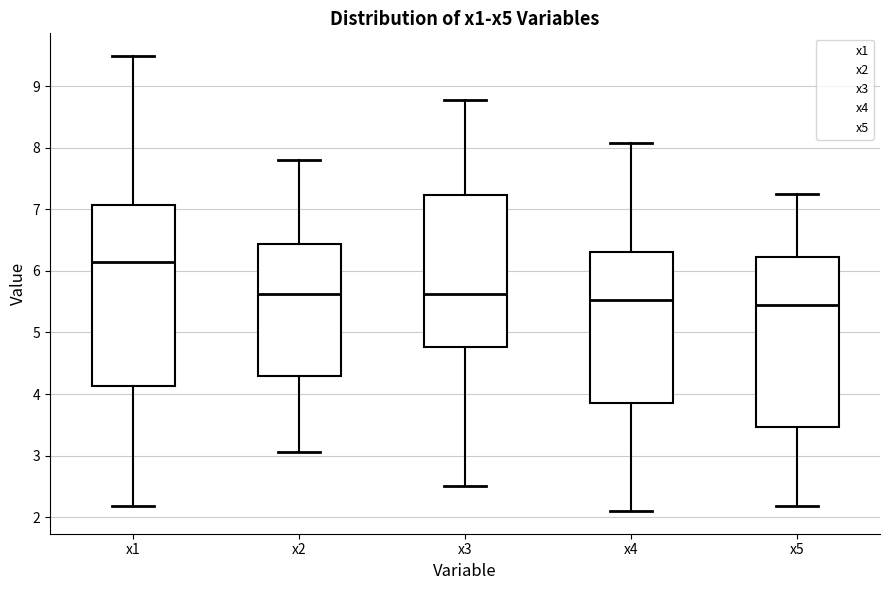

Which box is the tallest, from its lower edge to its upper edge?

x1